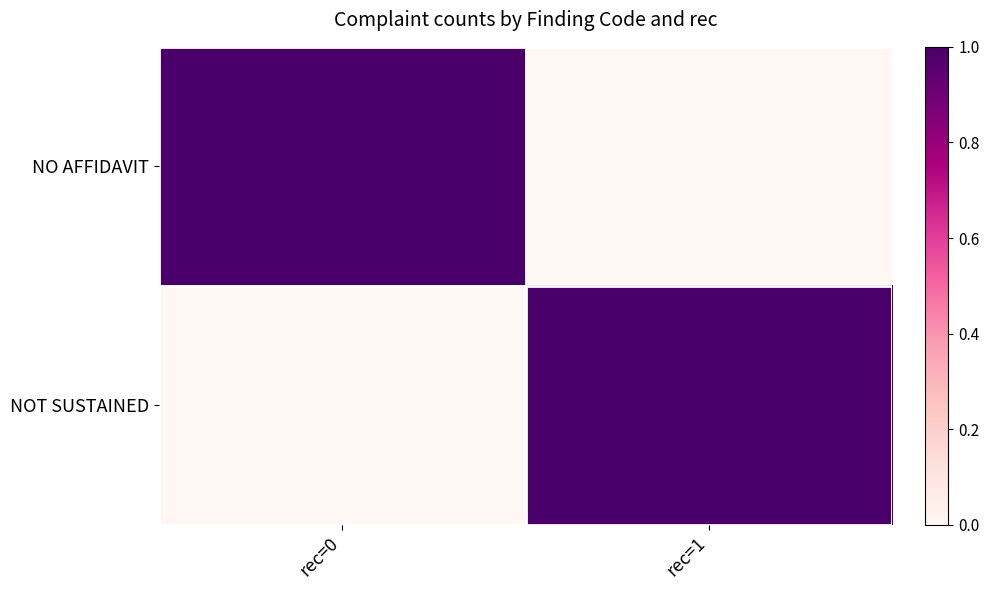

At how many categories does at least one series exceed 0?

2